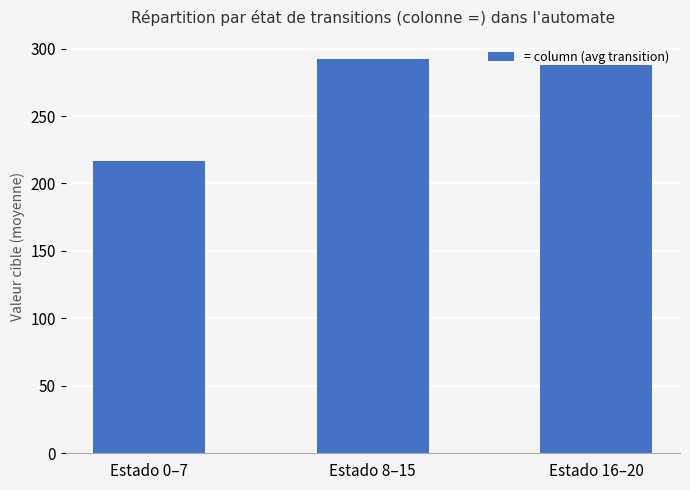

Which label corresponds to the largest value in the chart?

Estado 8–15